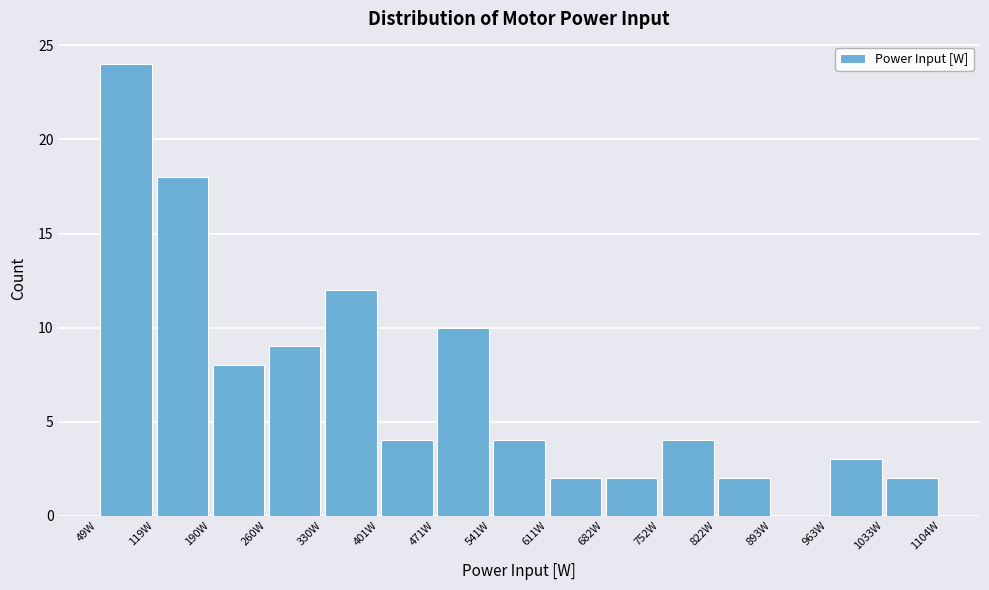

How tall is the bar that spans 50 to 120 on the x-axis? Neither the bar edges nor the heights are printed on the chart, so give them approximately, as read against the axes.

24